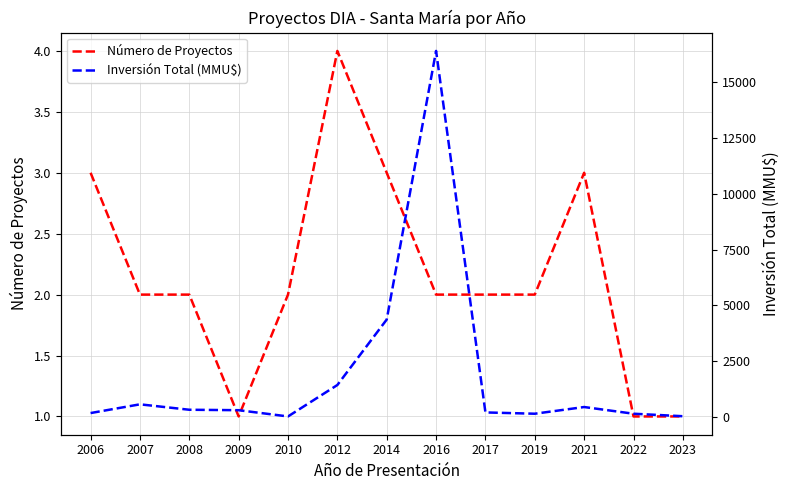

Reading left to right, extract all data points from this chart.

Número de Proyectos: 3	2	2	1	2	4	3	2	2	2	3	1	1
Inversión Total (MMU$): 172	563	320	300	20	1429	4363	16400	200	142	442	142	30